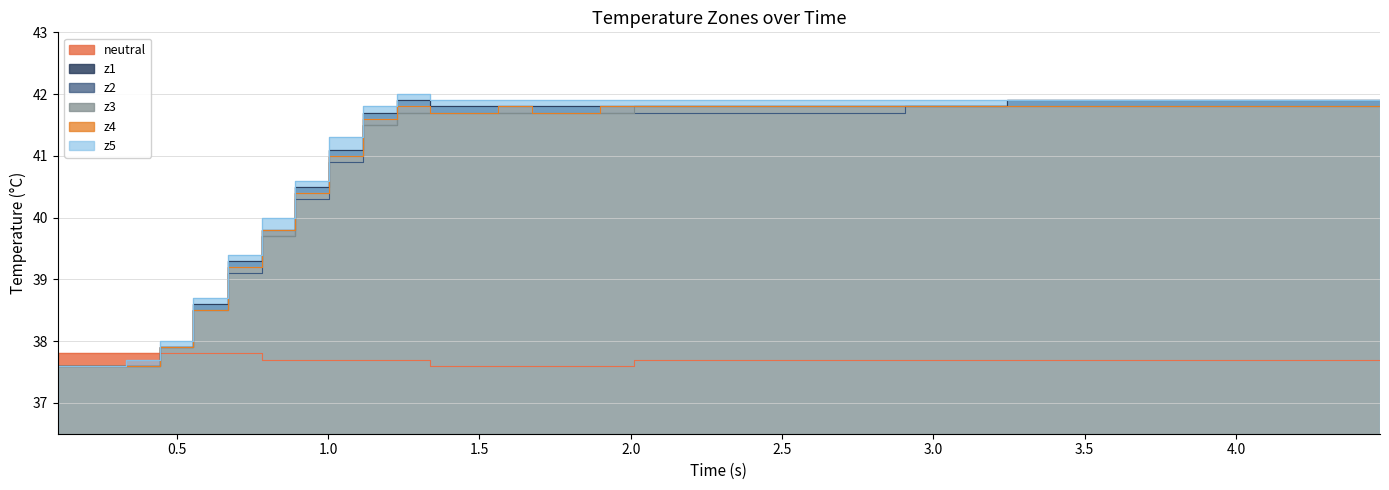

What are all the series names shown in the legend?

neutral, z1, z2, z3, z4, z5